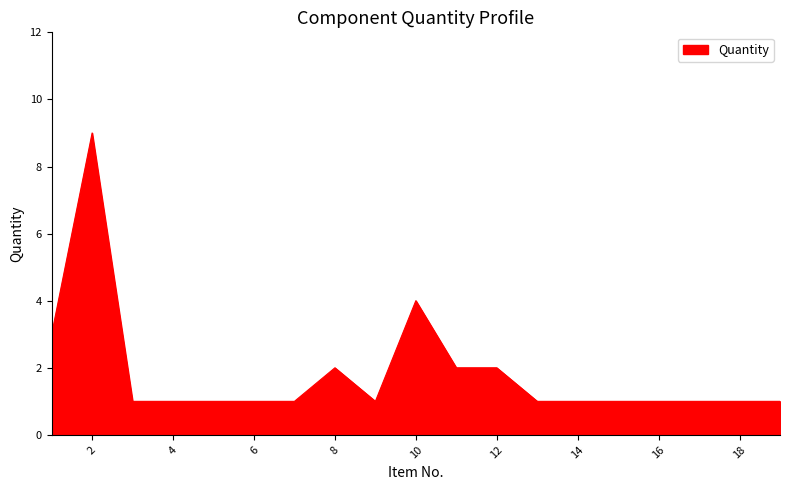

What is the difference between the maximum and minimum values?

8